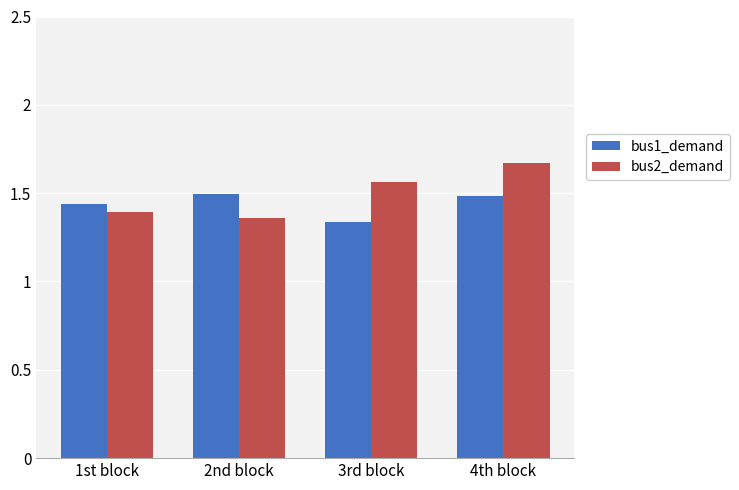

What is the difference between the highest and lowest values at 2nd block?

0.1